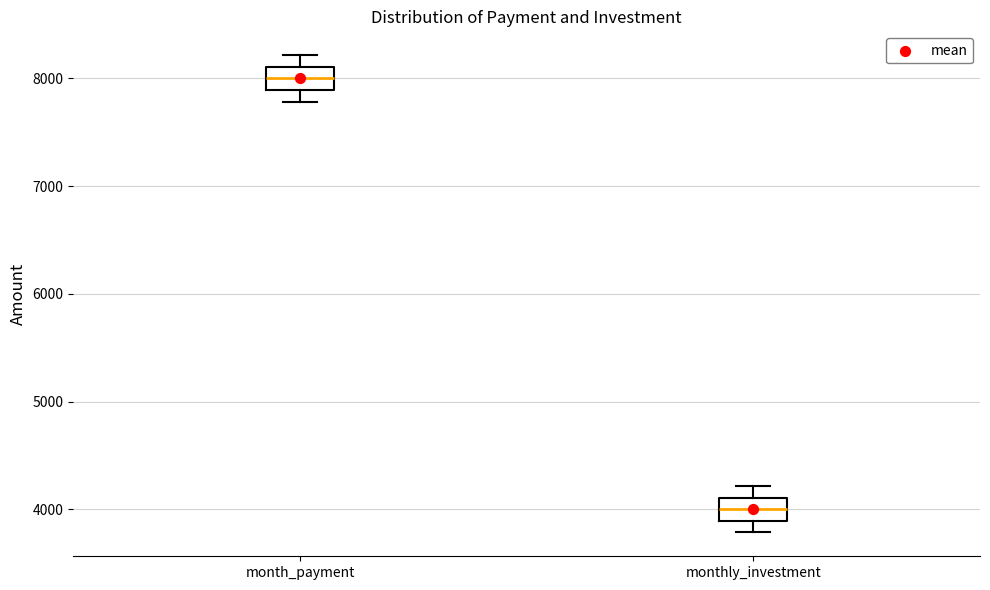

Where is the lower edge of the box for monthly_investment on the y-axis? The values are not printed on the chart, so give them approximately, as read against the axis.

3900